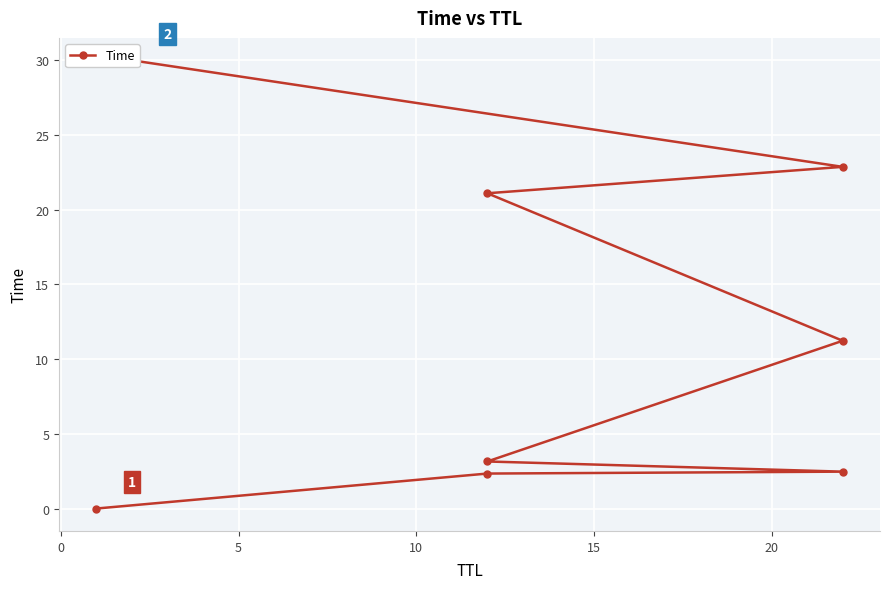

How many values exceed 11?

4